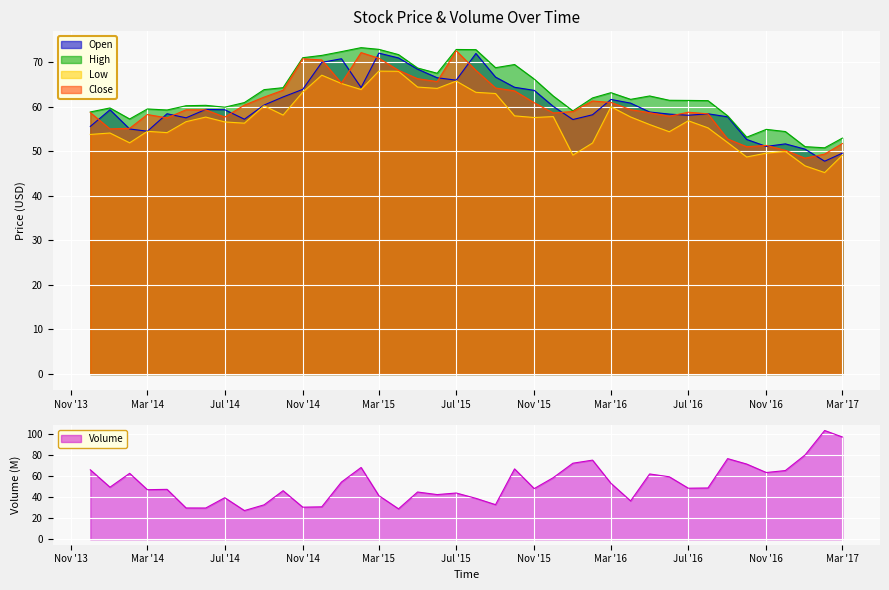

How many lines are shown in the chart?

5